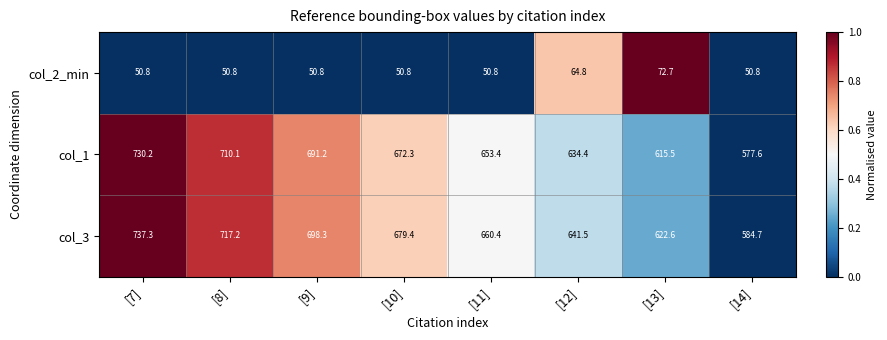

Rank the categories by col_3 value from highest to lowest.

[7], [8], [9], [10], [11], [12], [13], [14]